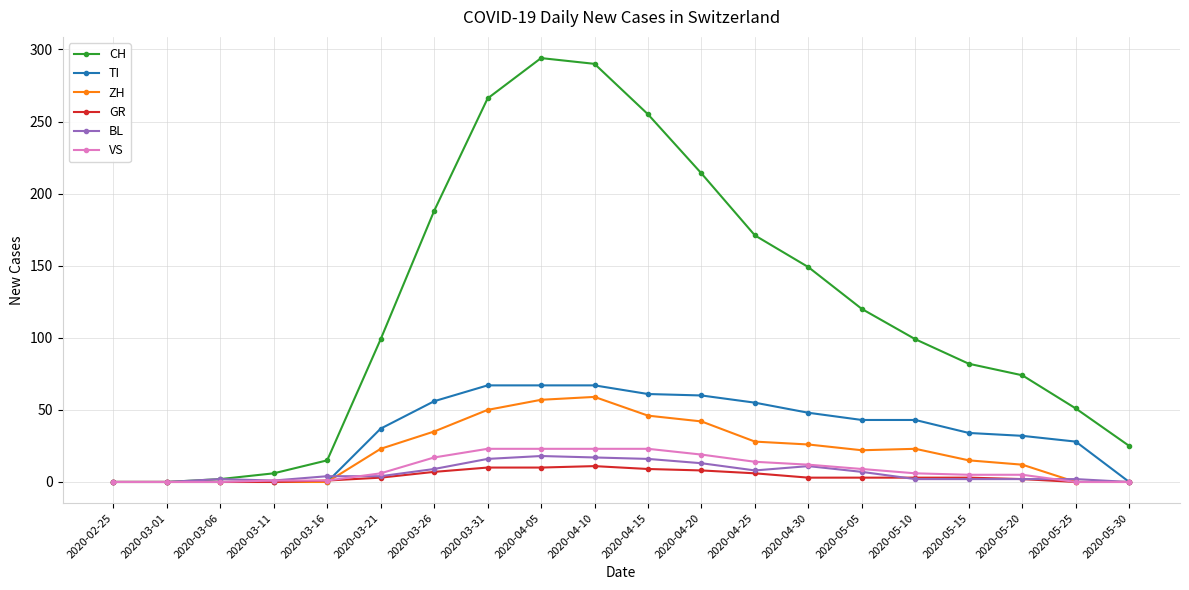

How many data points in CH are less than 99?

9